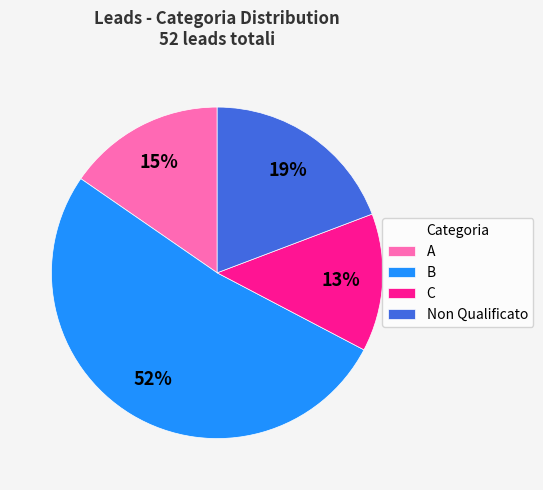

Do C and Non Qualificato together represent more than half of the pie?

No